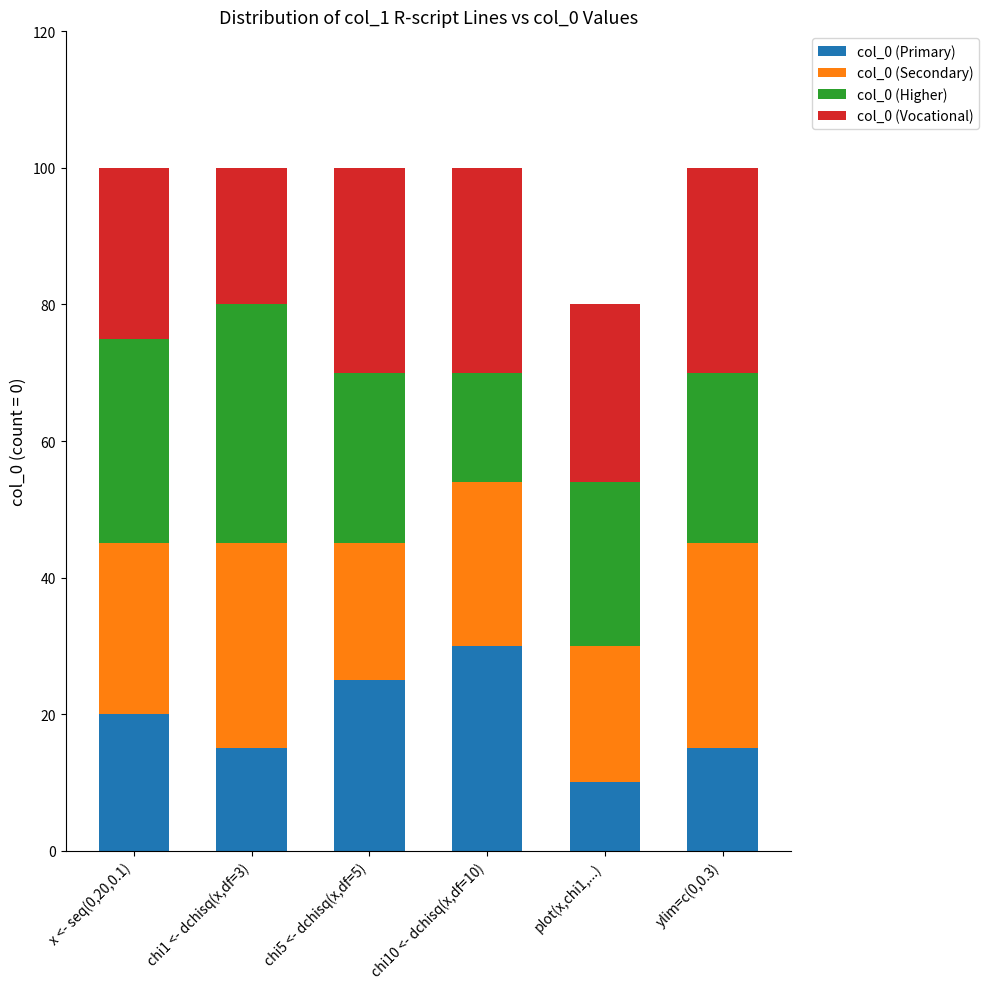

Reading left to right, list the values for the col_0 (Primary) series.

x <- seq(0,20,0.1)=20	chi1 <- dchisq(x,df=3)=15	chi5 <- dchisq(x,df=5)=25	chi10 <- dchisq(x,df=10)=30	plot(x,chi1,...)=10	ylim=c(0,0.3)=15